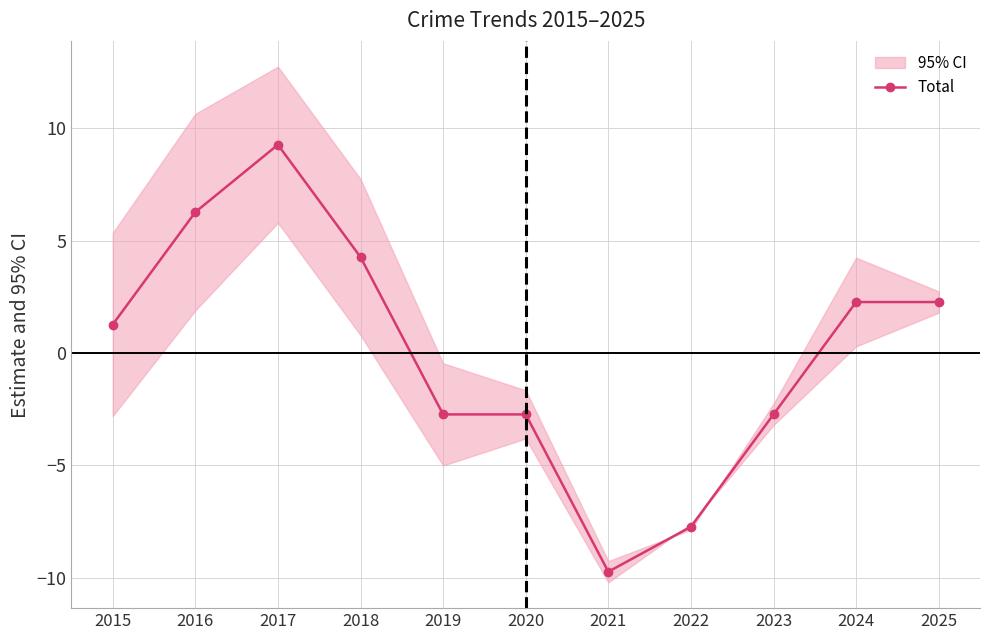

What is the change in value from 2015 to 2017?

+8.0